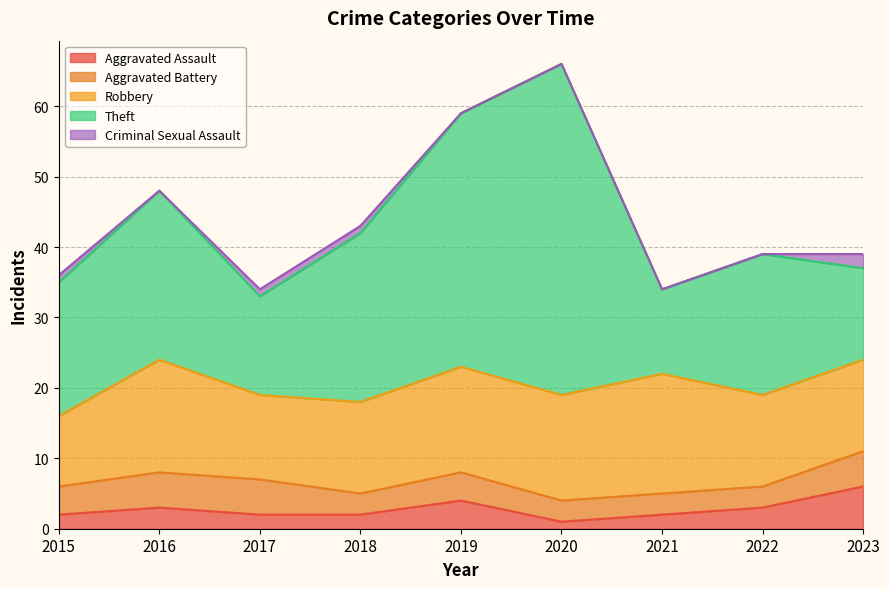

At how many categories does at least one series exceed 21?

4